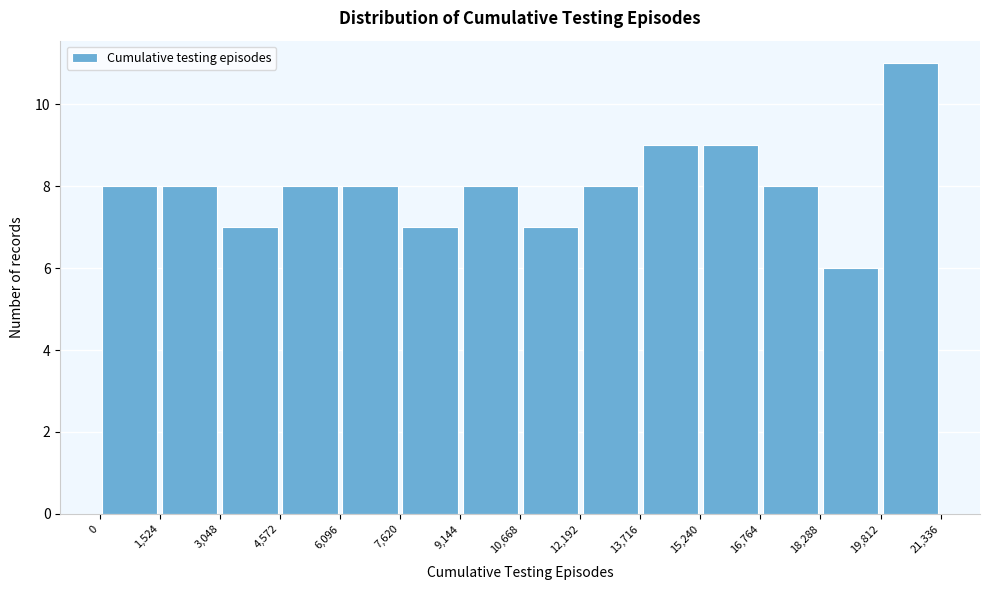

Reading left to right, list every bar in this chart as the range it spans on the x-axis followed by its height. The values are not printed on the chart, so give them approximately, as read against the axis.

0 to 1,524: 8
1,524 to 3,048: 8
3,048 to 4,572: 7
4,572 to 6,096: 8
6,096 to 7,620: 8
7,620 to 9,144: 7
9,144 to 10,668: 8
10,668 to 12,192: 7
12,192 to 13,716: 8
13,716 to 15,240: 9
15,240 to 16,764: 9
16,764 to 18,288: 8
18,288 to 19,812: 6
19,812 to 21,336: 11